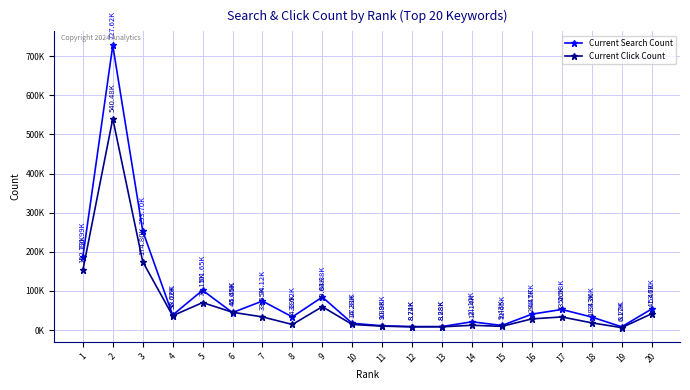

What is the smallest value displayed?

6173